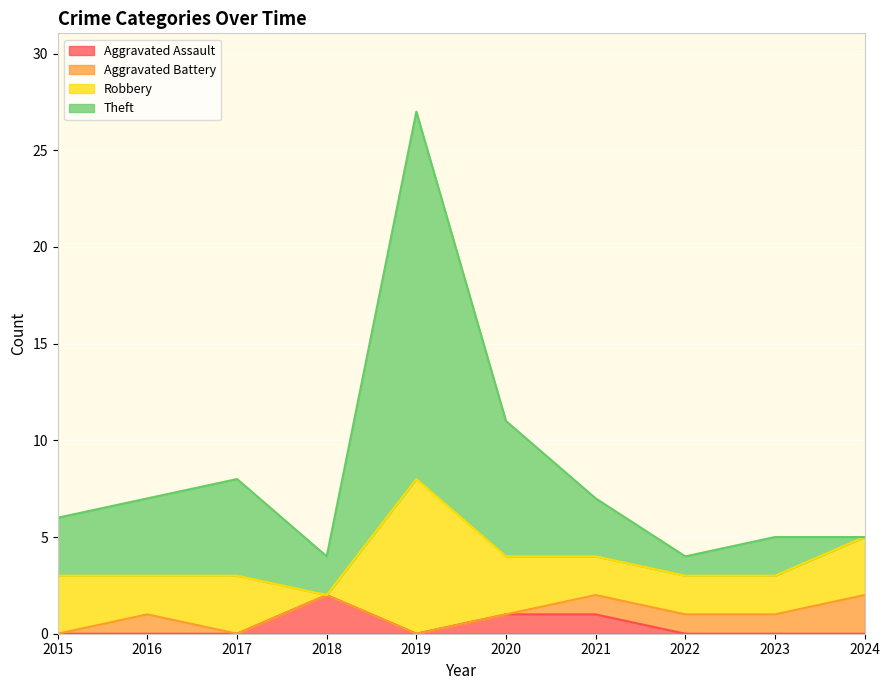

The value of Aggravated Assault at 2022 is 0. True or false?

True